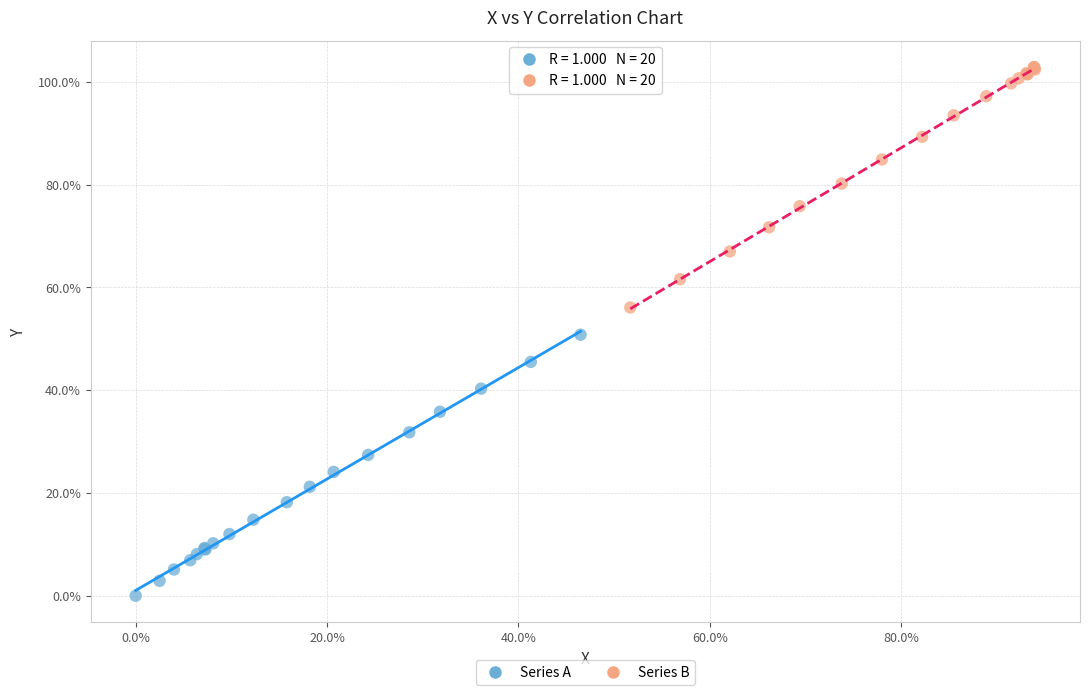

Which series contains the highest Y value?

Series B